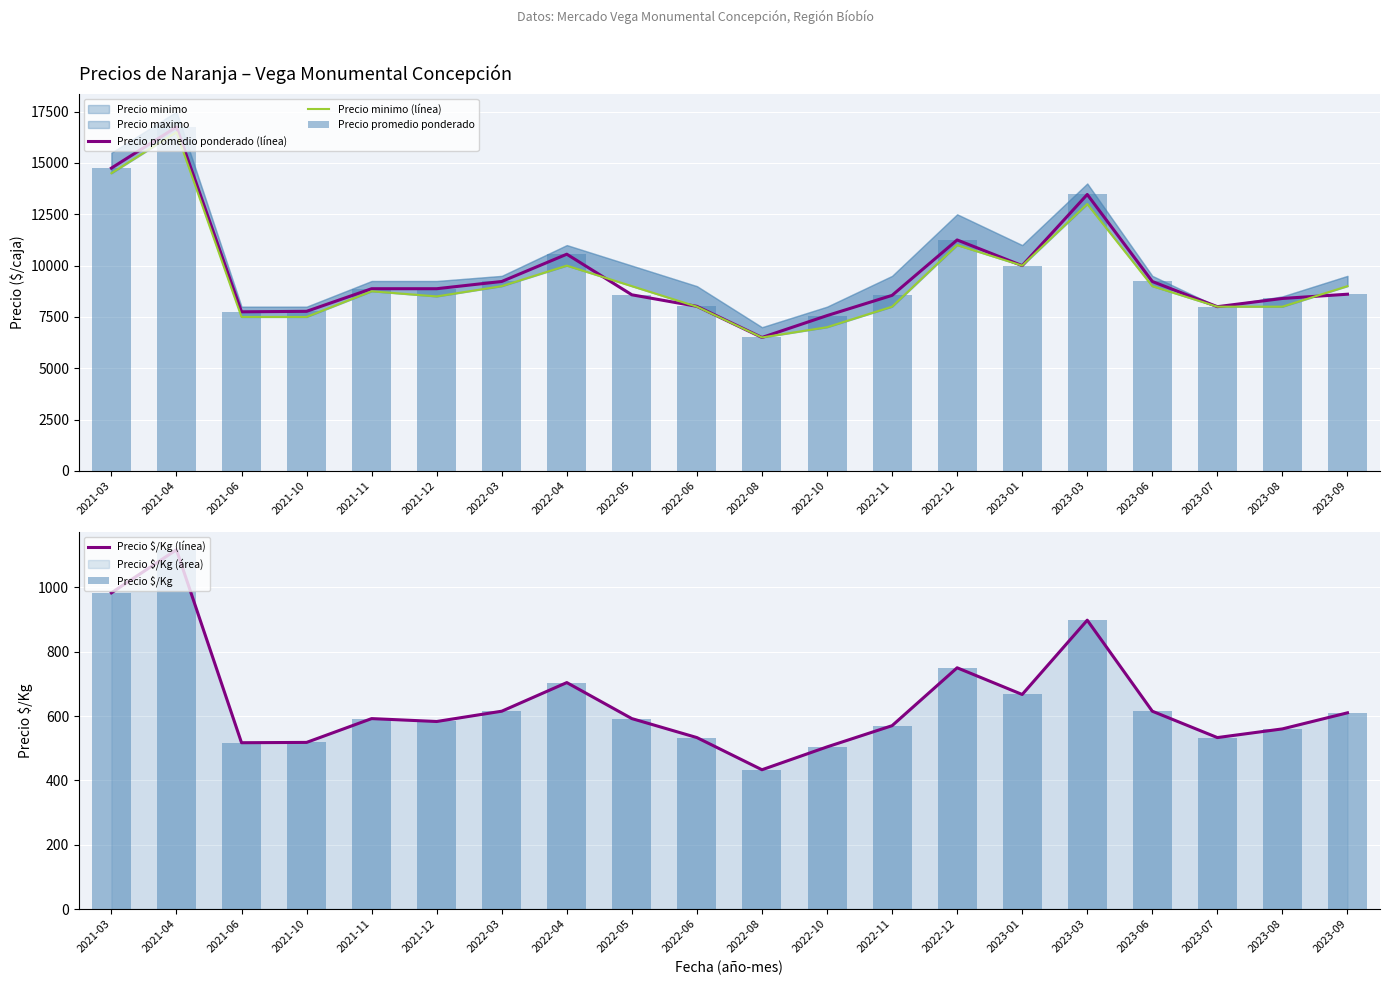

What is the value of the Precio $/Kg (línea) bar at the 19th from the left?

560